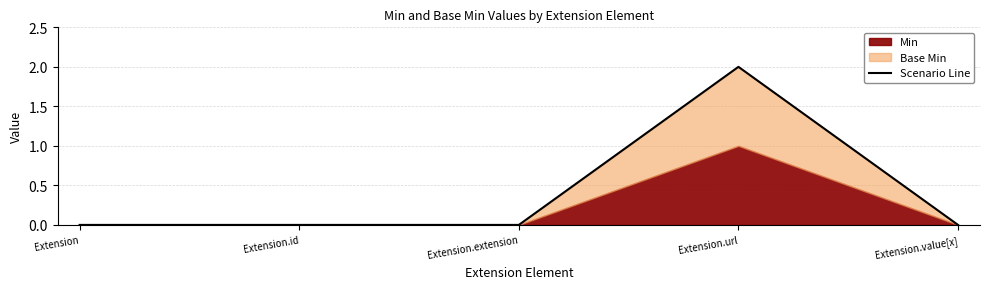

Rank the categories by value from highest to lowest.

Extension.url, Extension, Extension.id, Extension.extension, Extension.value[x]